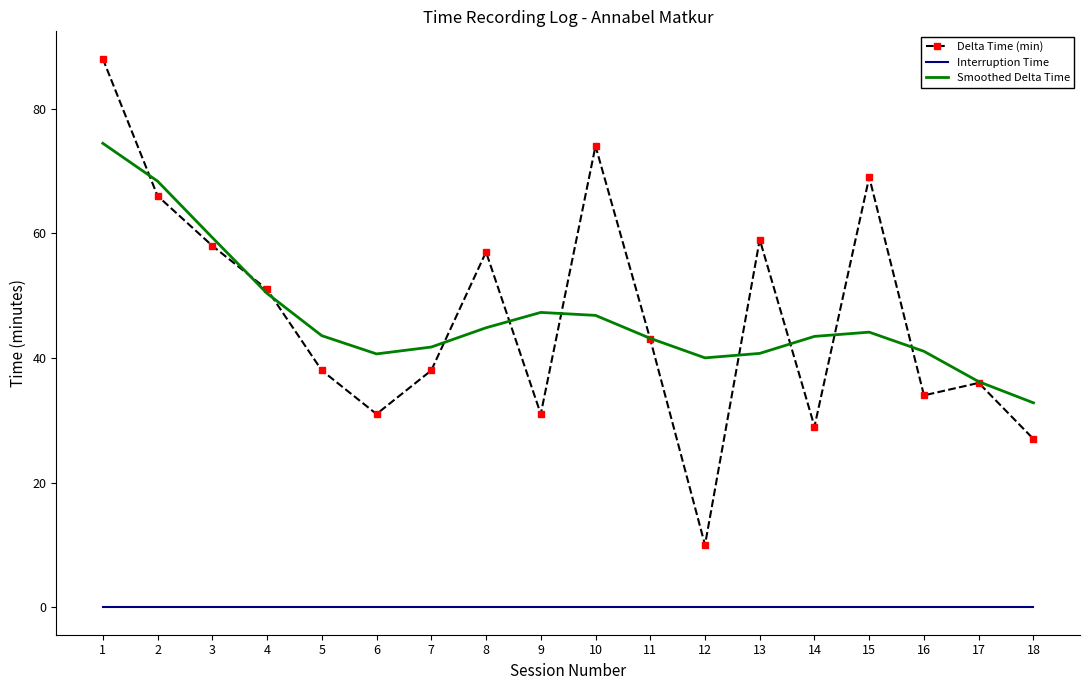

What are all the series names shown in the legend?

Delta Time (min), Interruption Time, Smoothed Delta Time